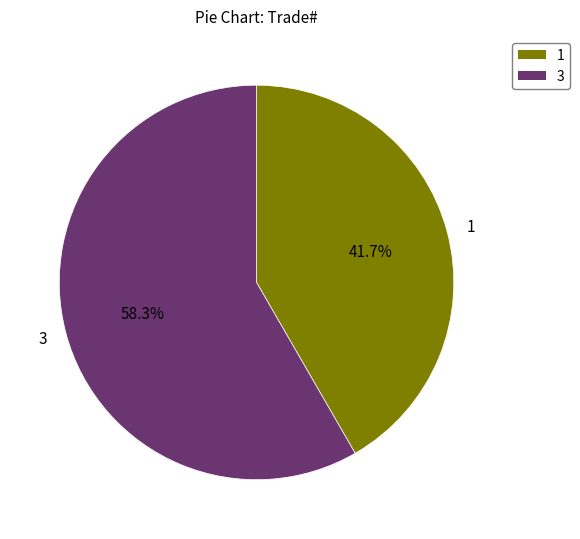

Does any single category account for the majority?

Yes